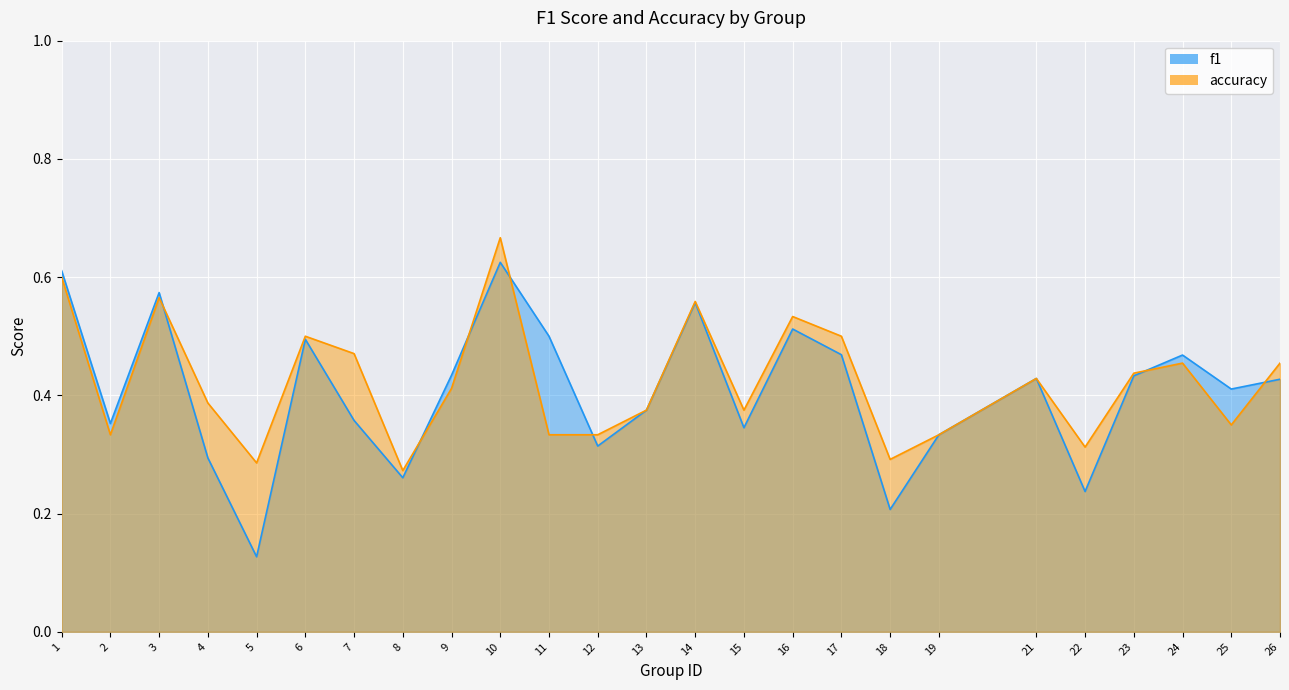

What is the highest value of the f1 series?

0.6